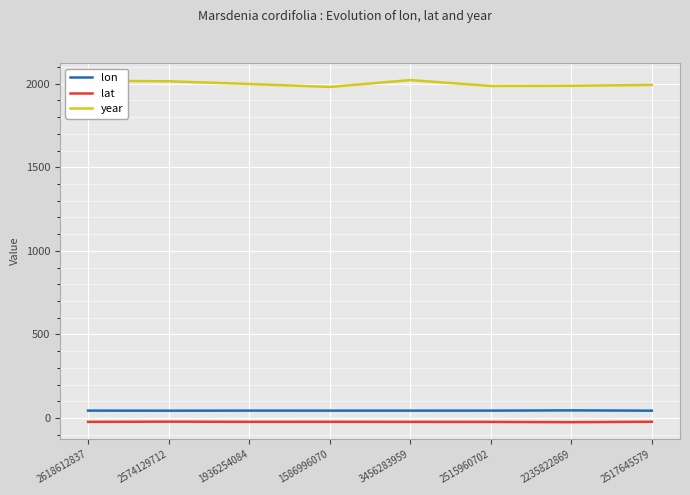

True or false: lat and lon cross at least once.

False